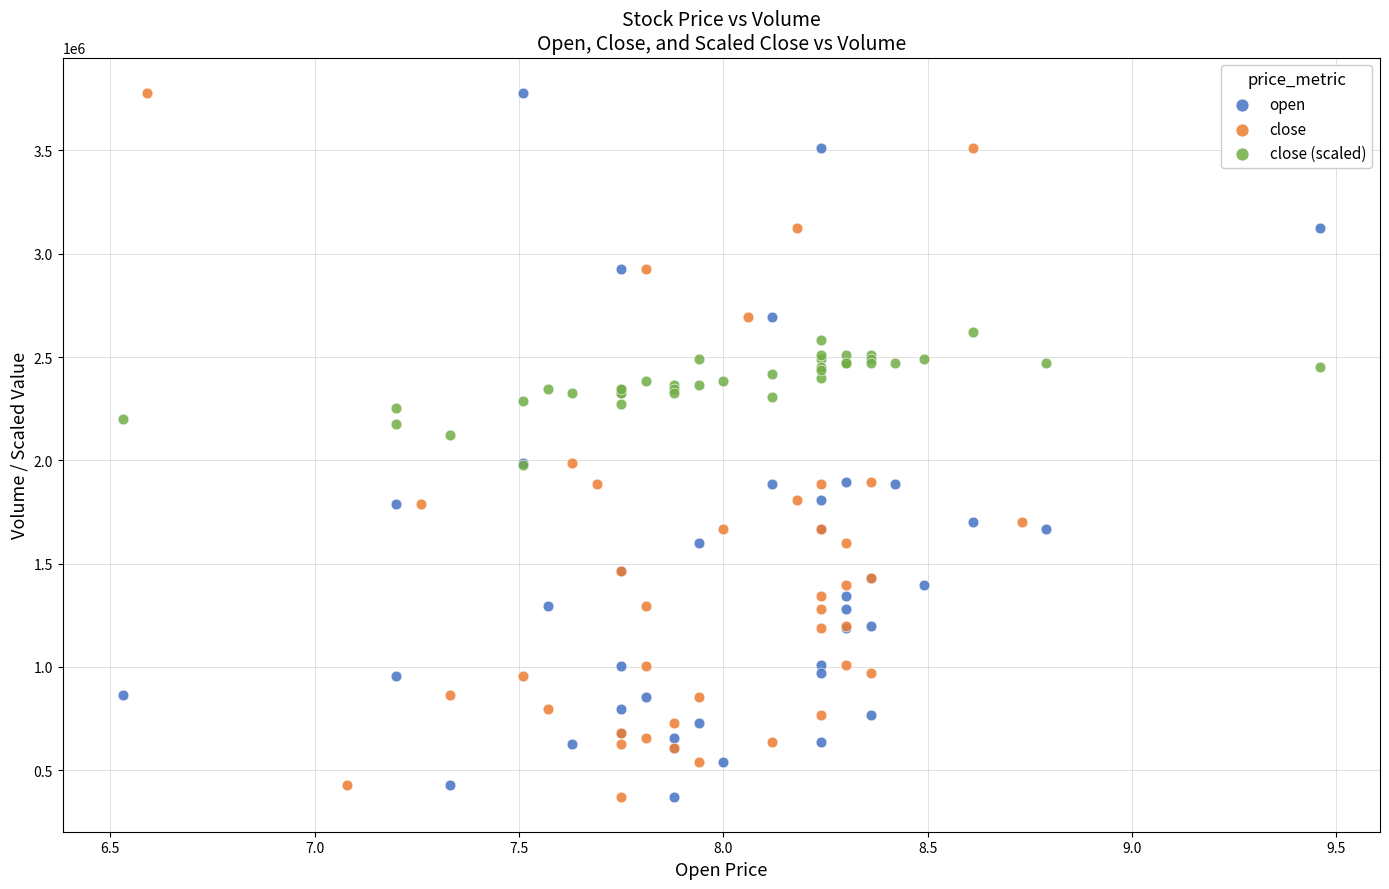

What are all the series names shown in the legend?

open, close, close (scaled)